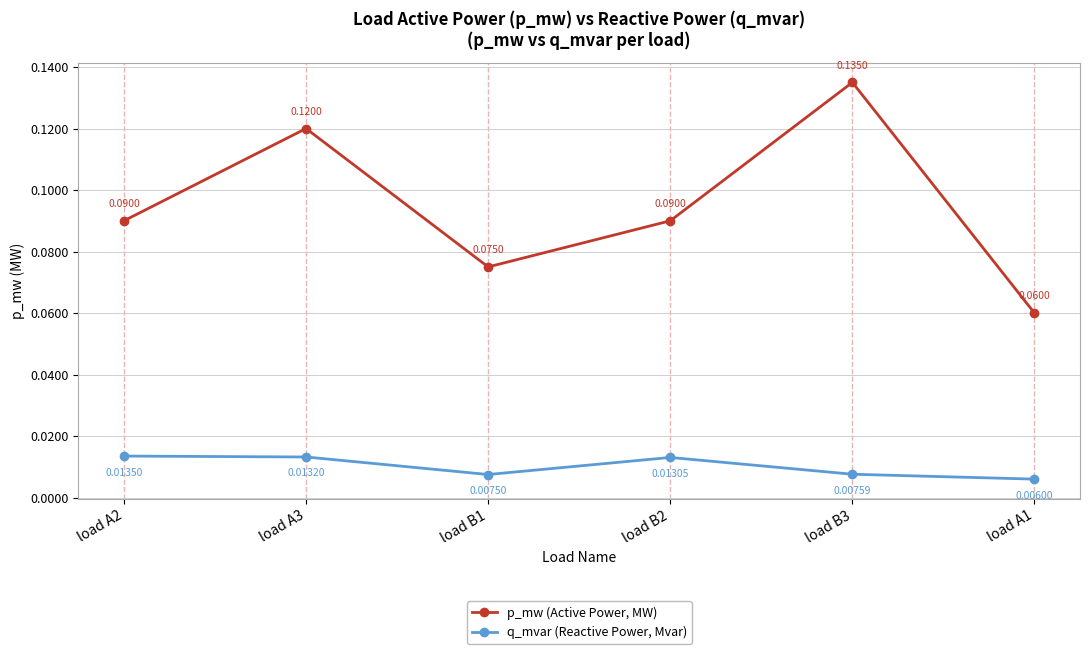

Between load A3 and load B3, which series saw the biggest shift?

p_mw (Active Power, MW)